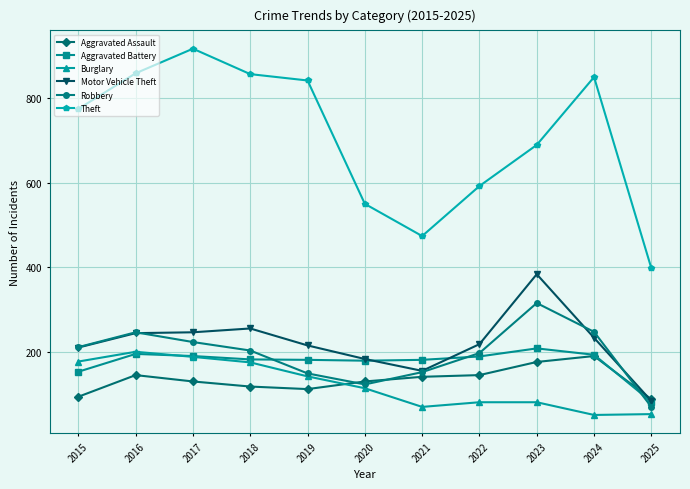

Does the chart display data point markers on the line(s)?

Yes